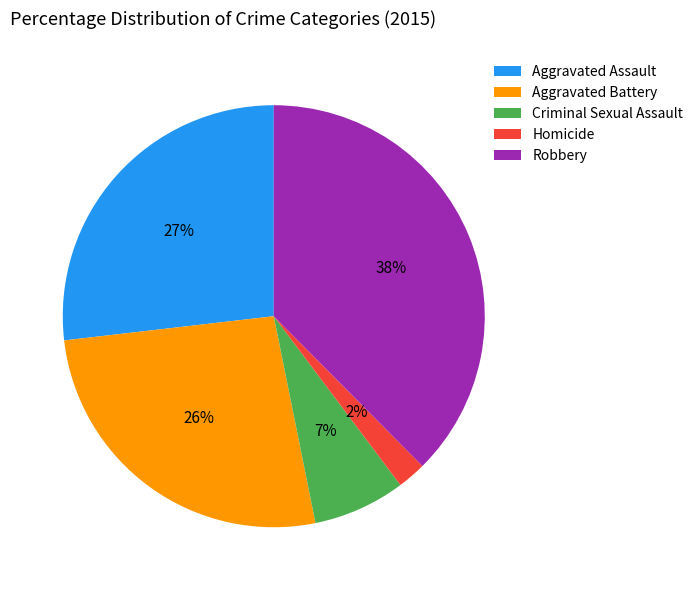

To the nearest percent, what percentage of the pie is Aggravated Assault?

27%